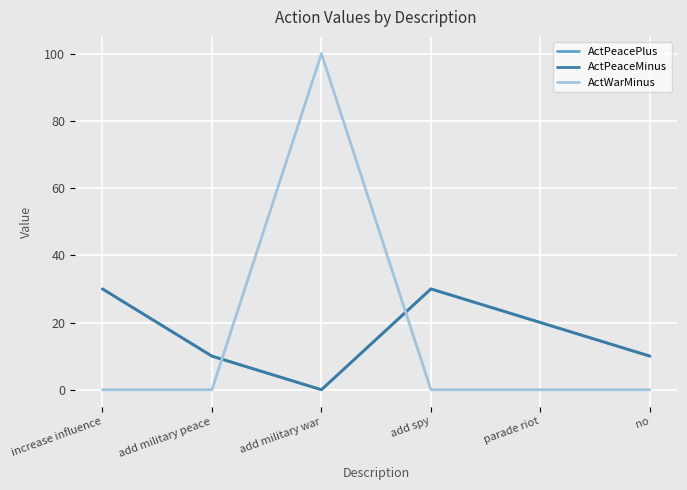

At how many categories does at least one series exceed 82?

1